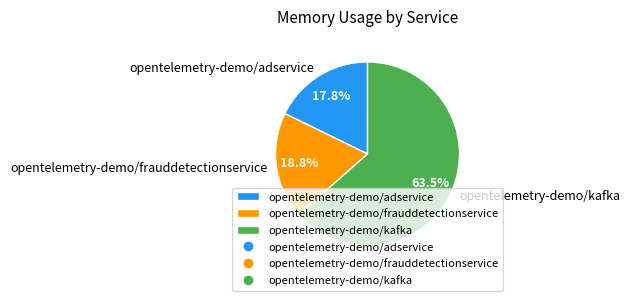

Is there any slice that represents more than half of the pie?

Yes